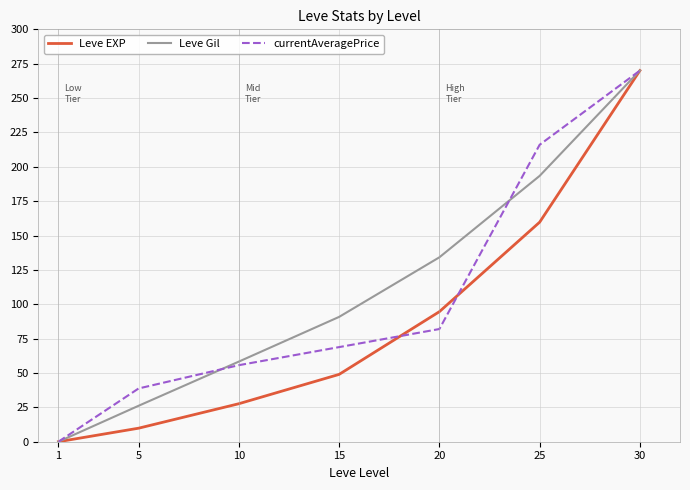

At which label does Leve EXP reach its peak?

30